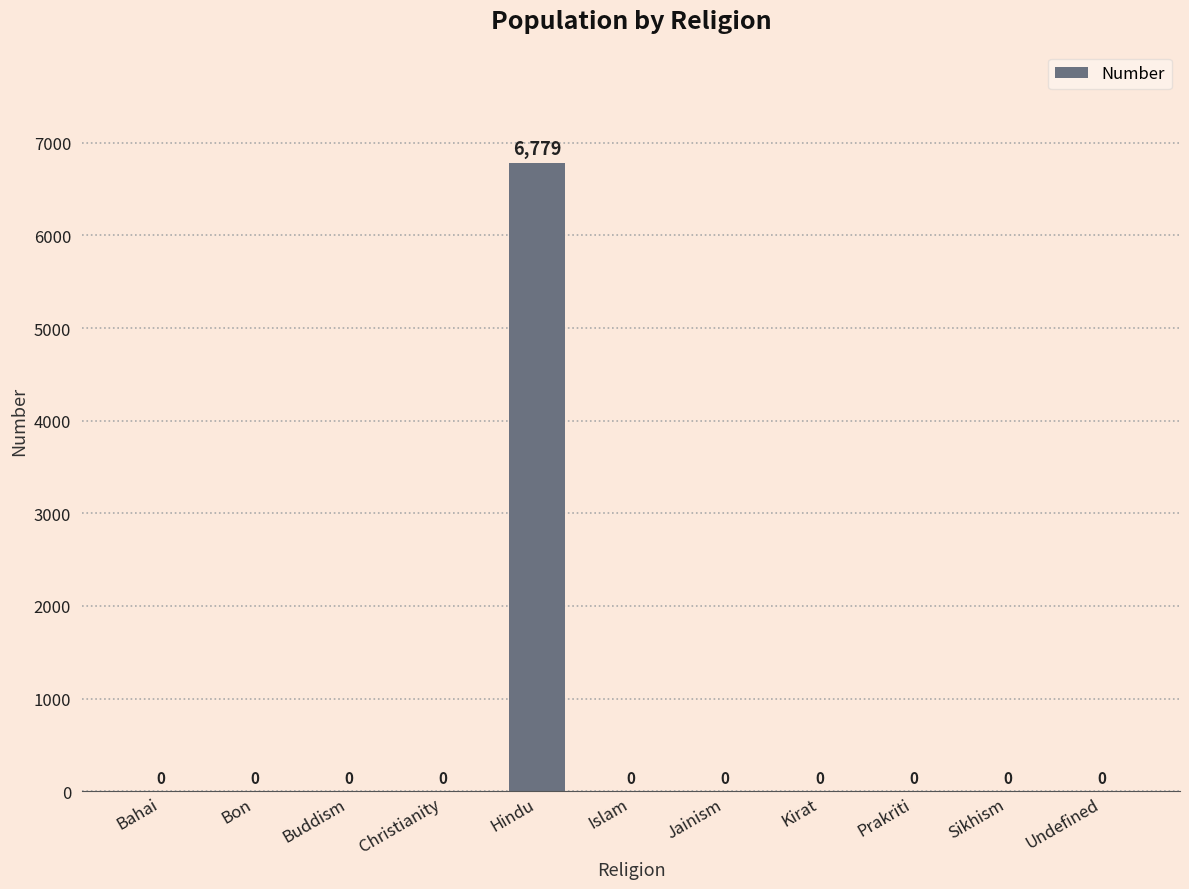

Which category has the highest value across all series?

Hindu